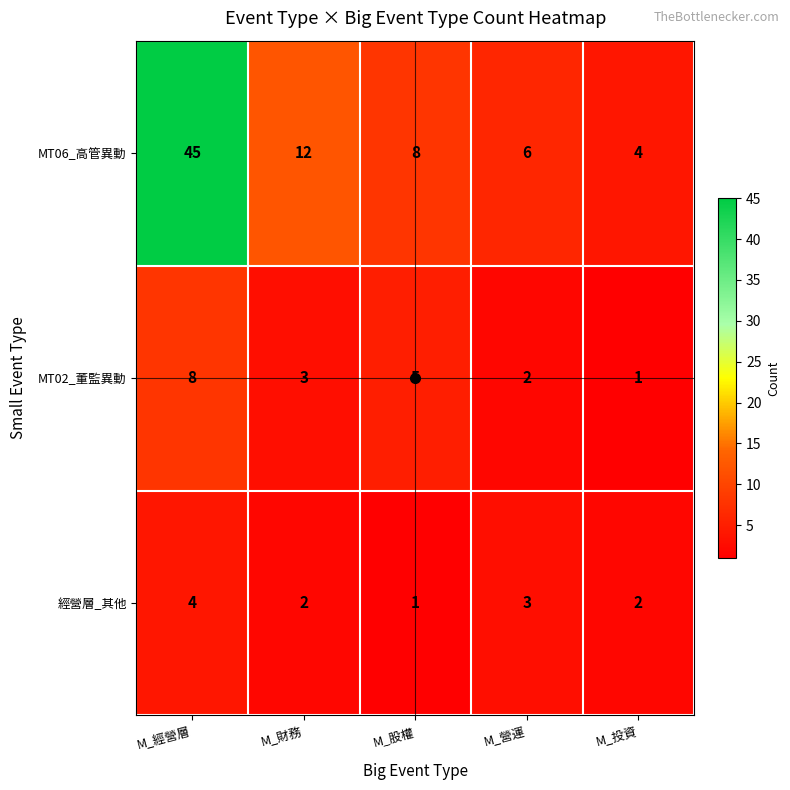

What is the approximate value of MT06_高管異動 at M_營運?

6